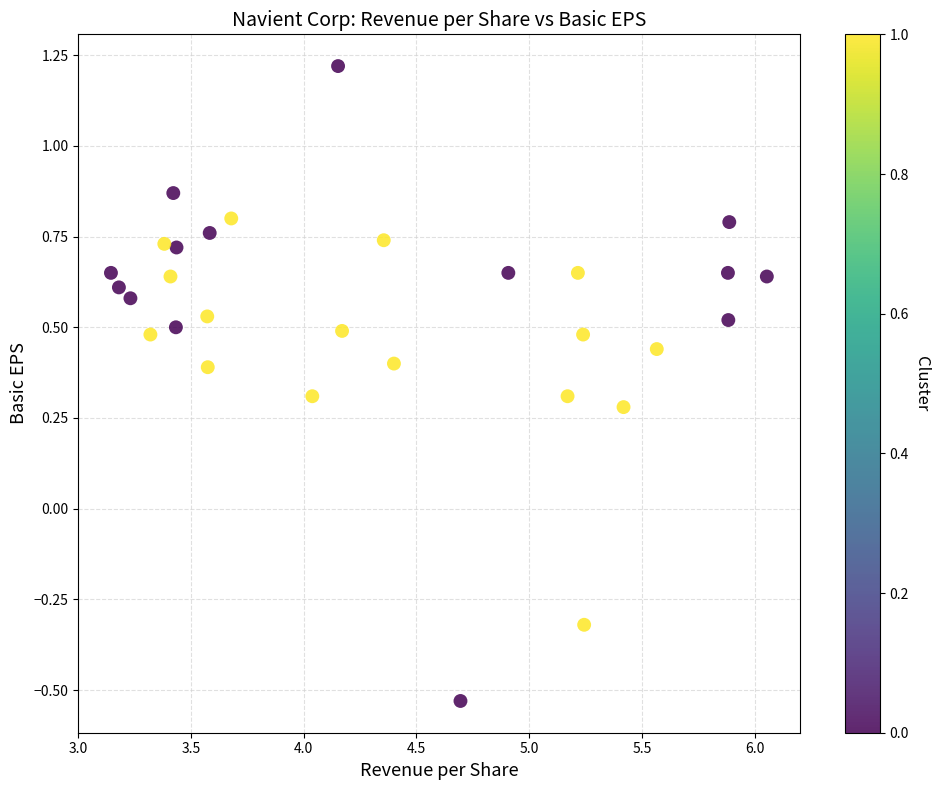

What is the range of X values (max minus min)?

2.9